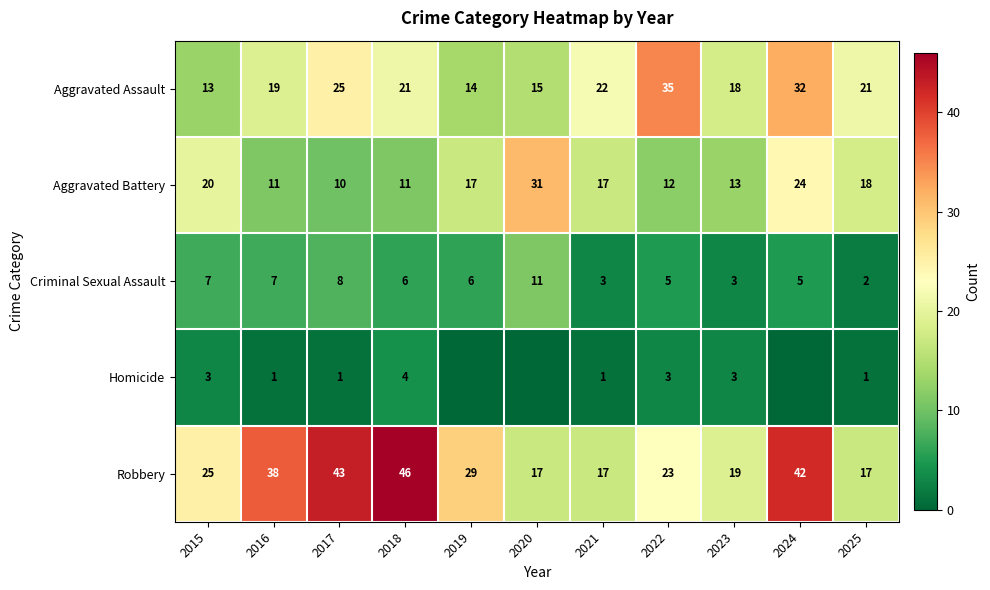

Rank the series at 2022 from highest to lowest value.

Aggravated Assault, Robbery, Aggravated Battery, Criminal Sexual Assault, Homicide